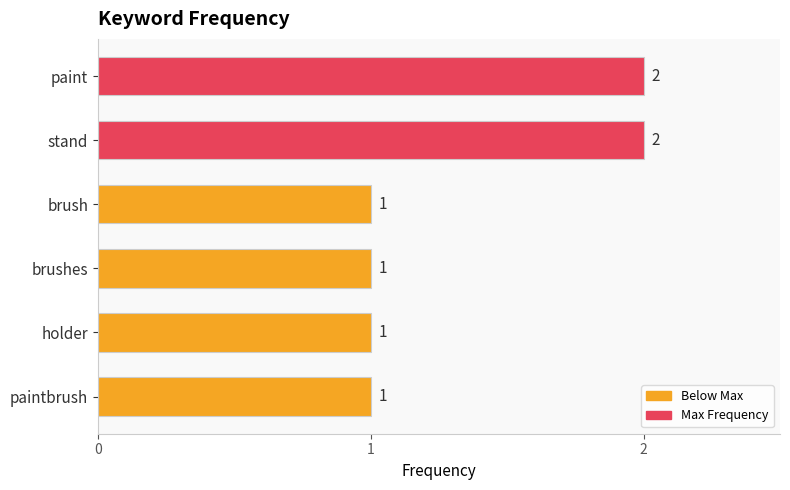

Which has a higher value, holder or paint?

paint